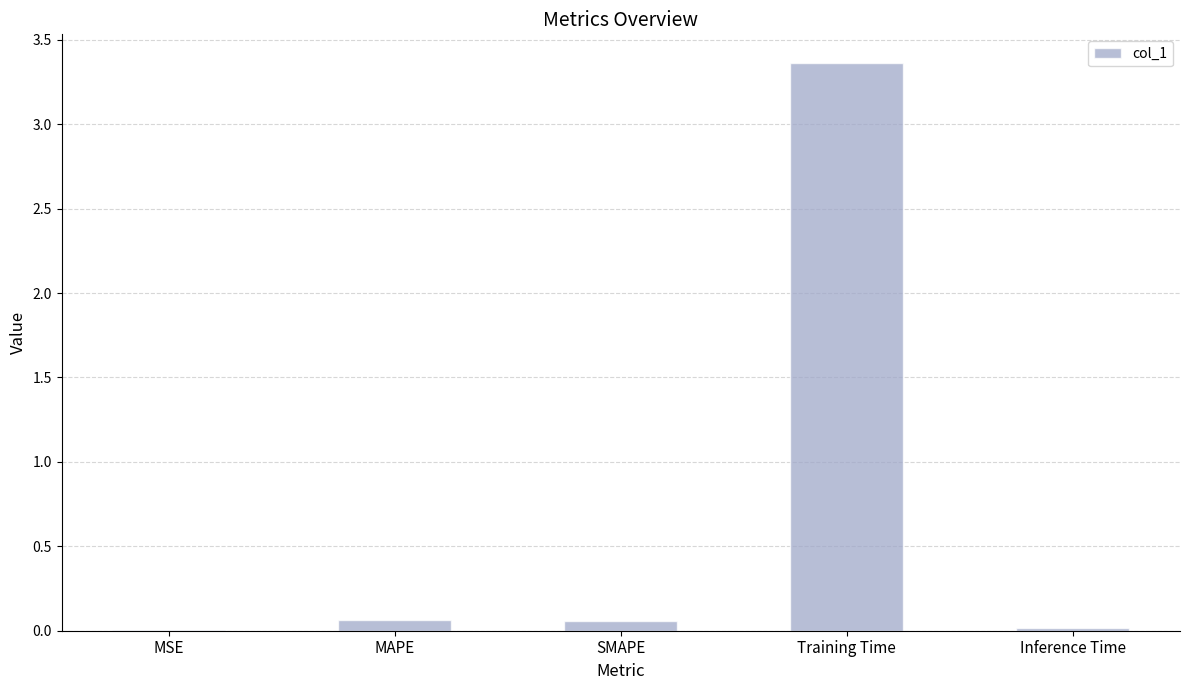

At which category does the chart reach its peak across all series?

Training Time